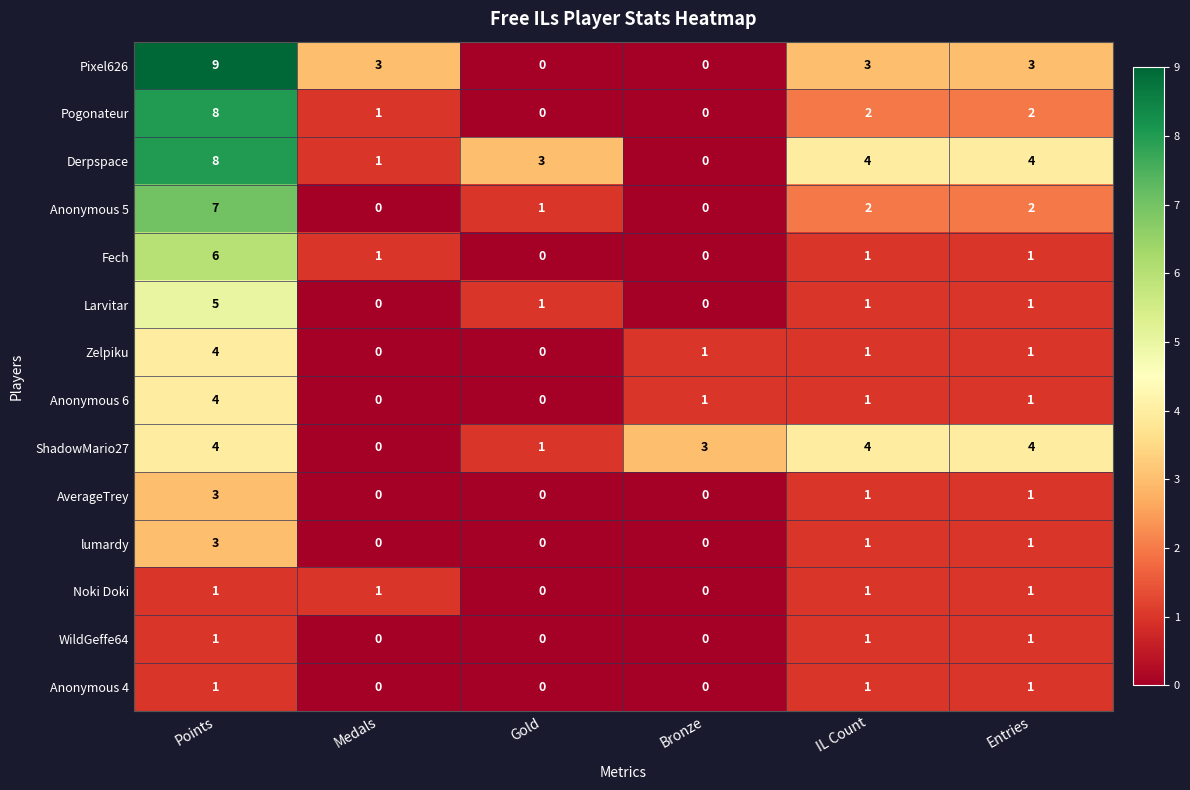

The AverageTrey series shows 0 at Gold. True or false?

True